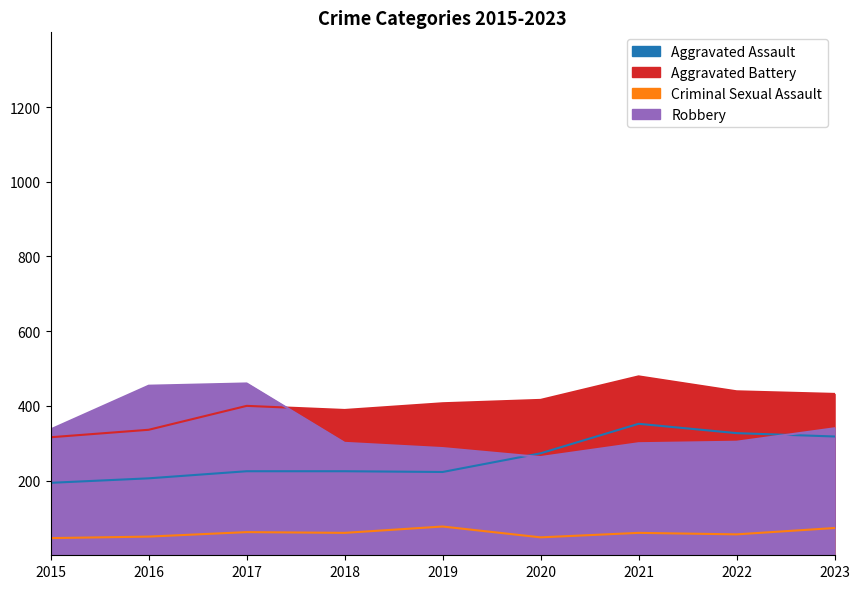

At how many categories does at least one series exceed 327?

9